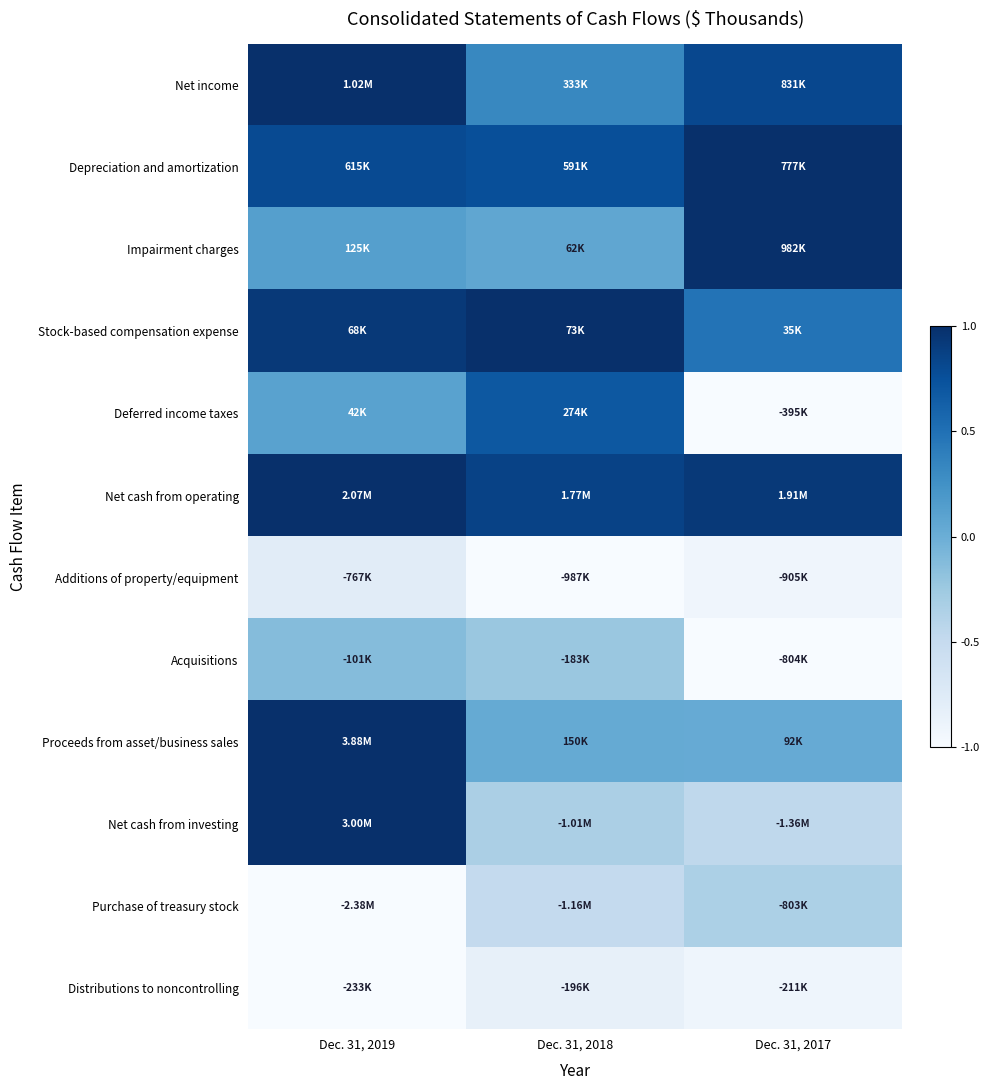

At how many categories does at least one series exceed 0?

3